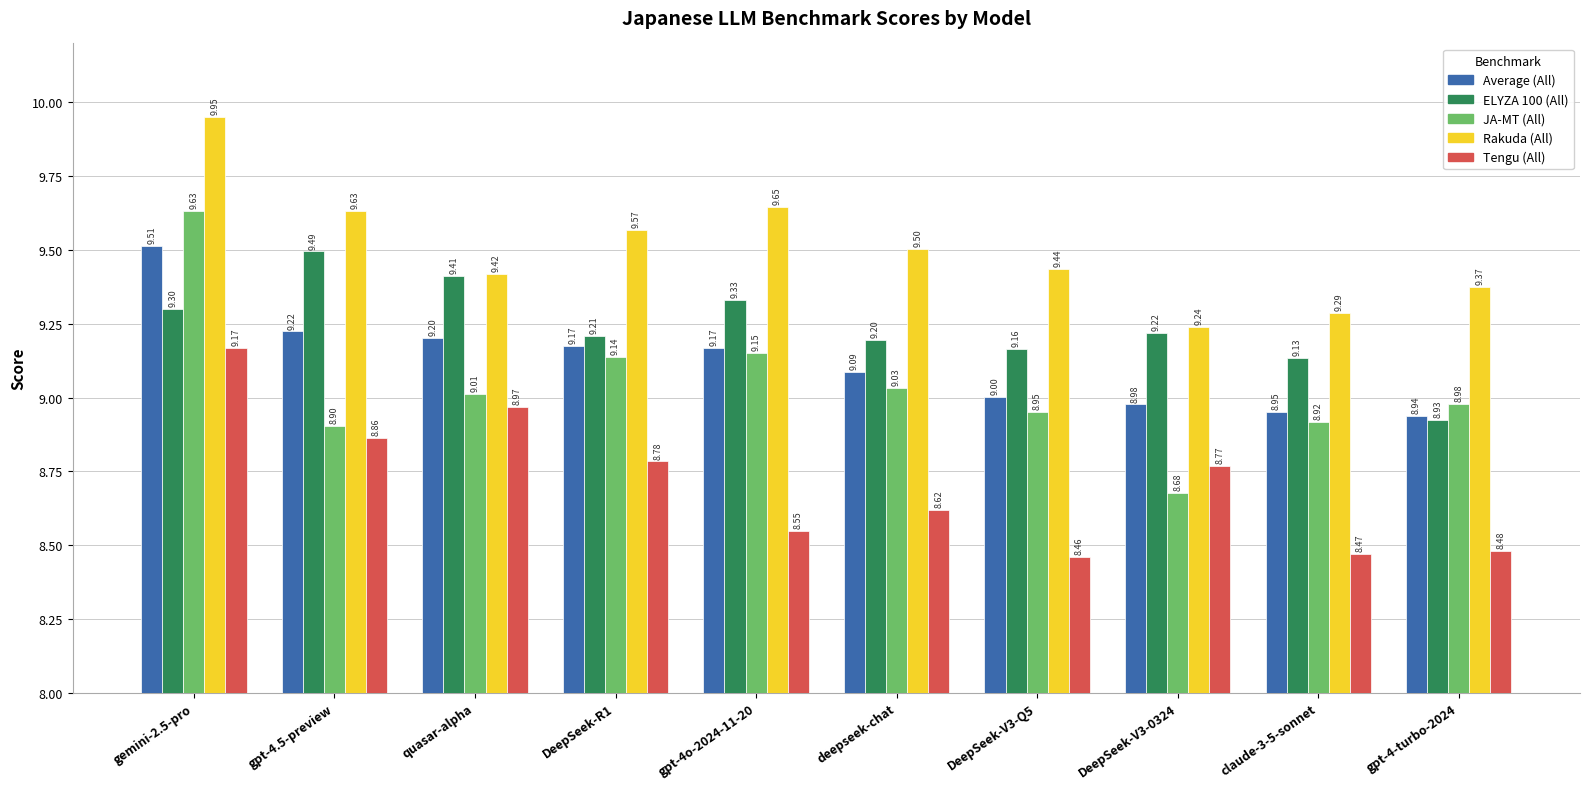

How many data points in ELYZA 100 (All) are less than 9?

1